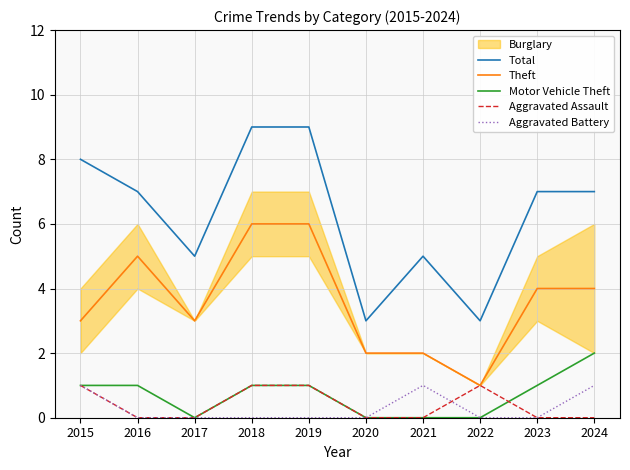

Is the value of Aggravated Battery at 2023 greater than the value of Total at 2023?

No